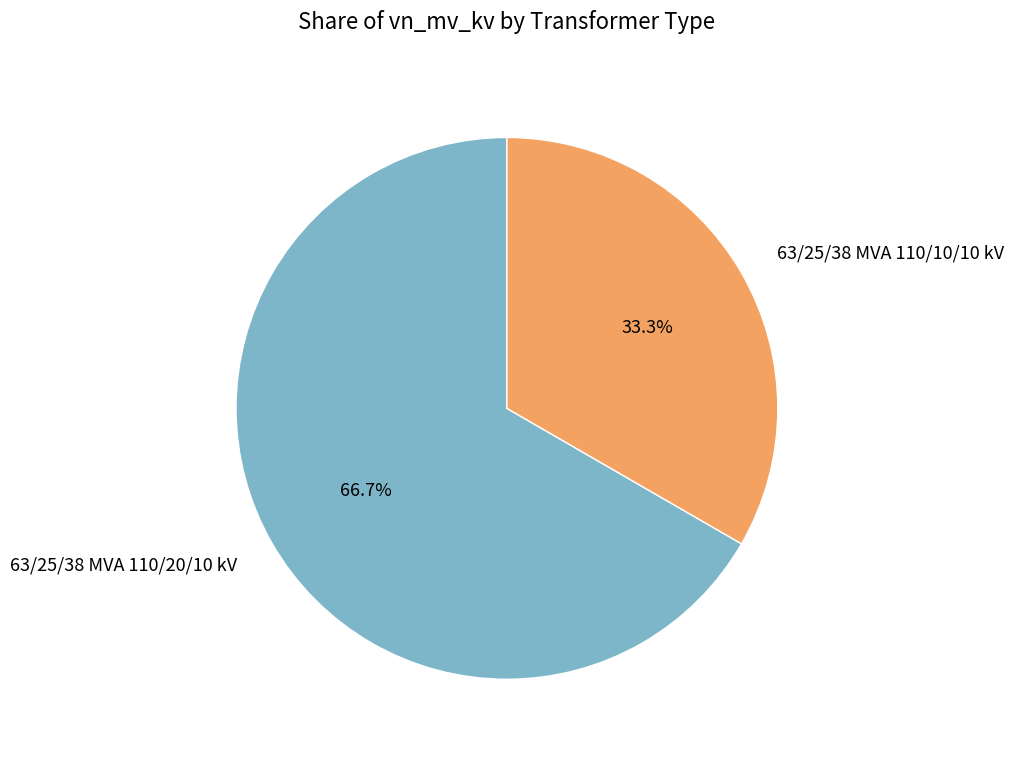

To the nearest percent, what portion does 63/25/38 MVA 110/20/10 kV represent?

67%